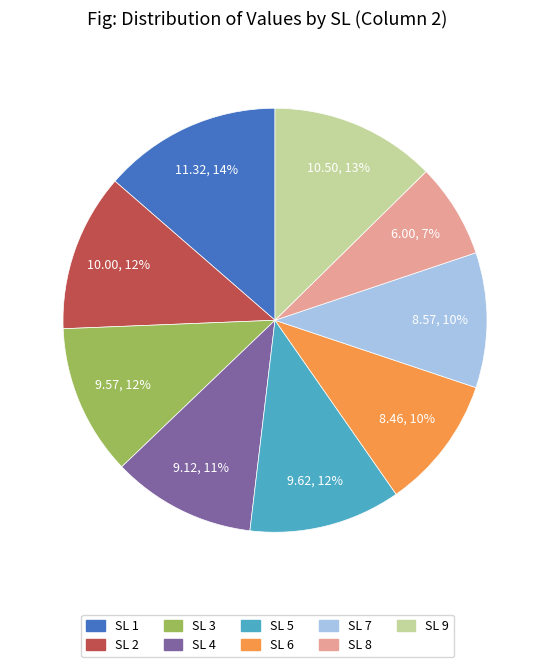

How many slices are in this pie chart?

9